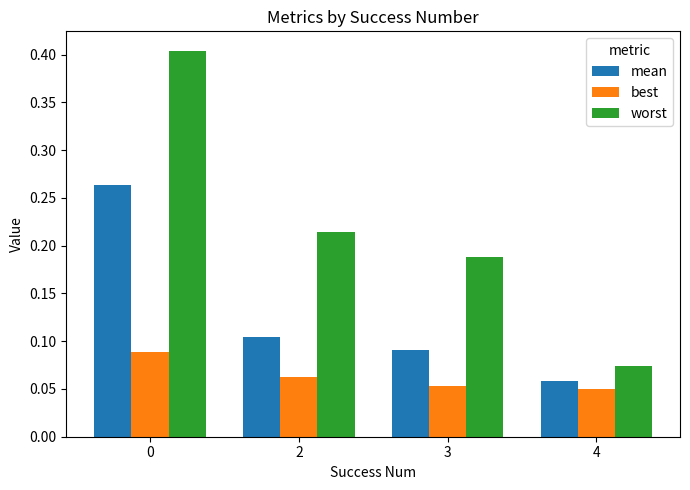

Count the worst values in the range 0 to 1.

4